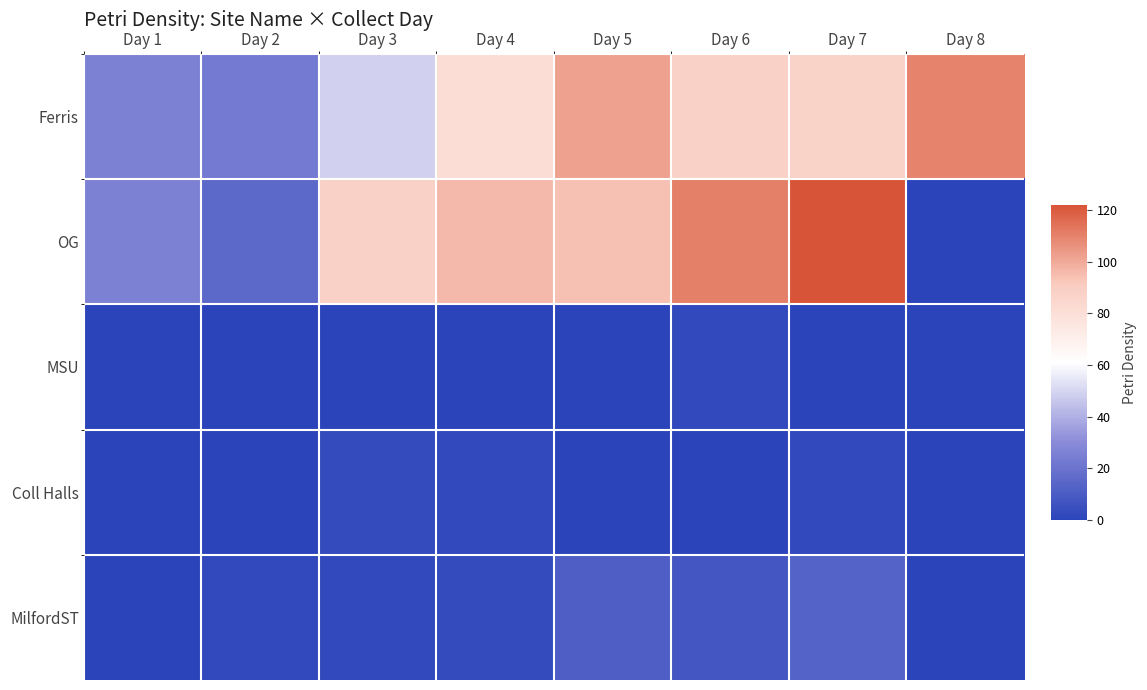

At which category is the sum across all series the highest?

Day 7